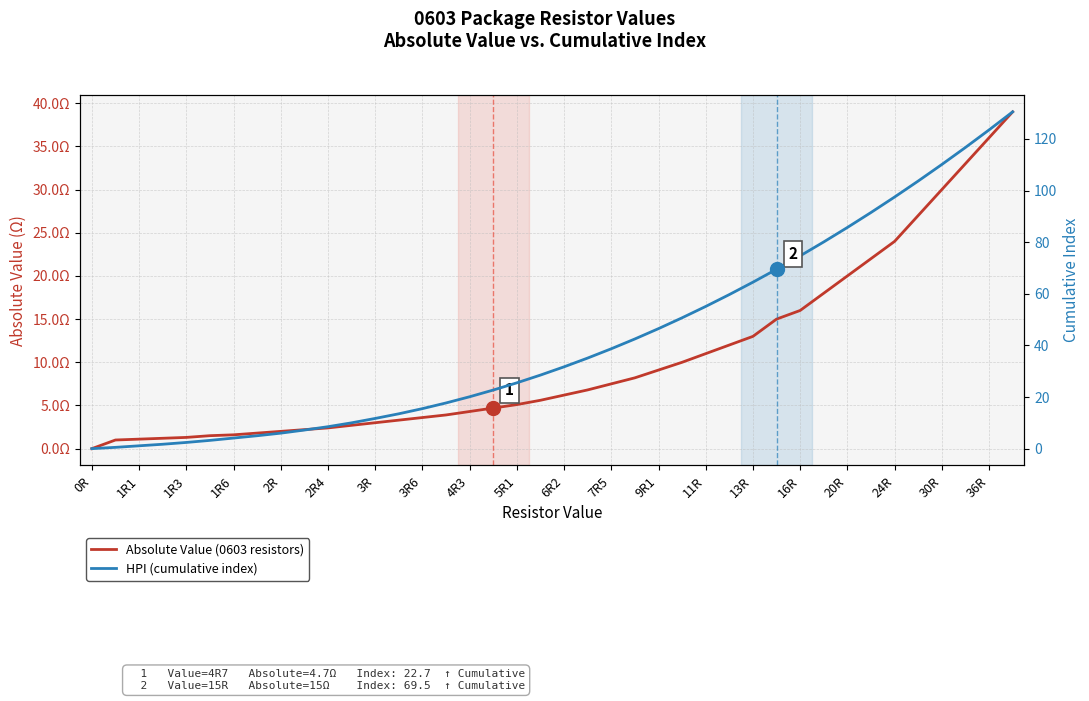

True or false: HPI (cumulative index) and Absolute Value (0603 resistors) cross at least once.

False